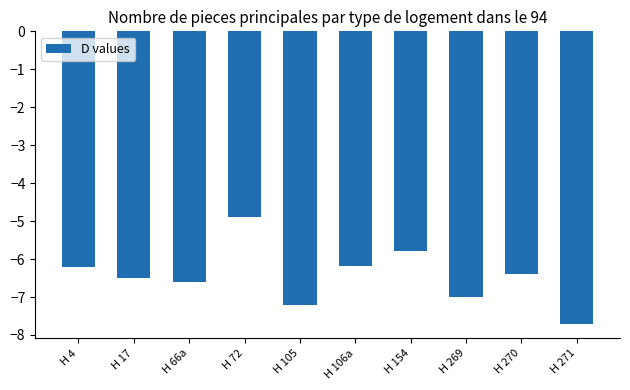

What is the minimum value shown in the chart?

-7.7